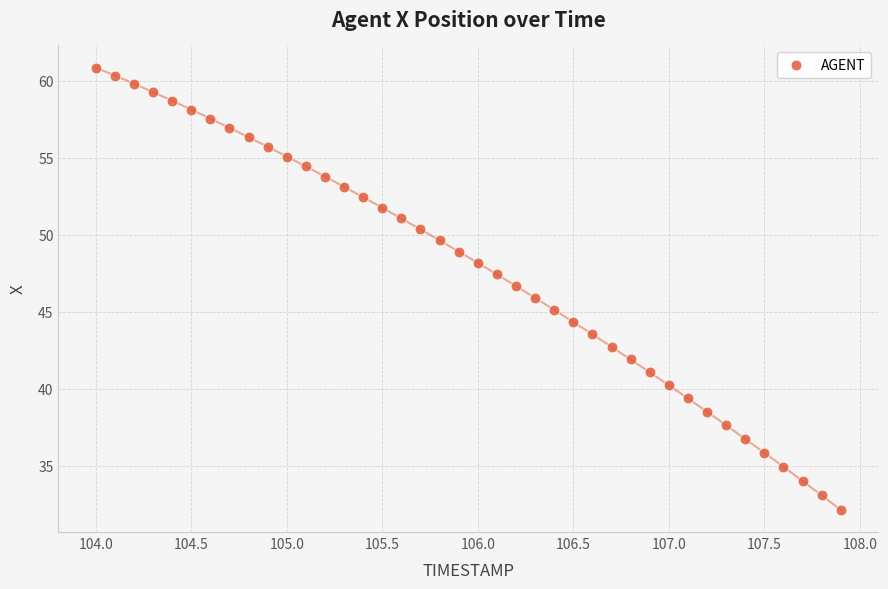

What is the range of Y values (max minus min)?

28.7